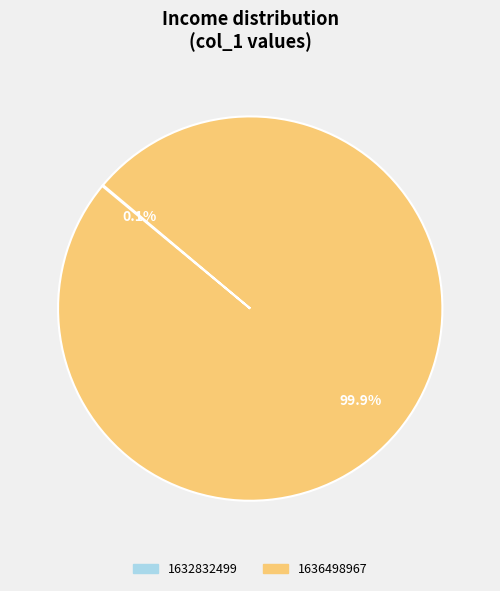

Which slice is the largest?

1636498967